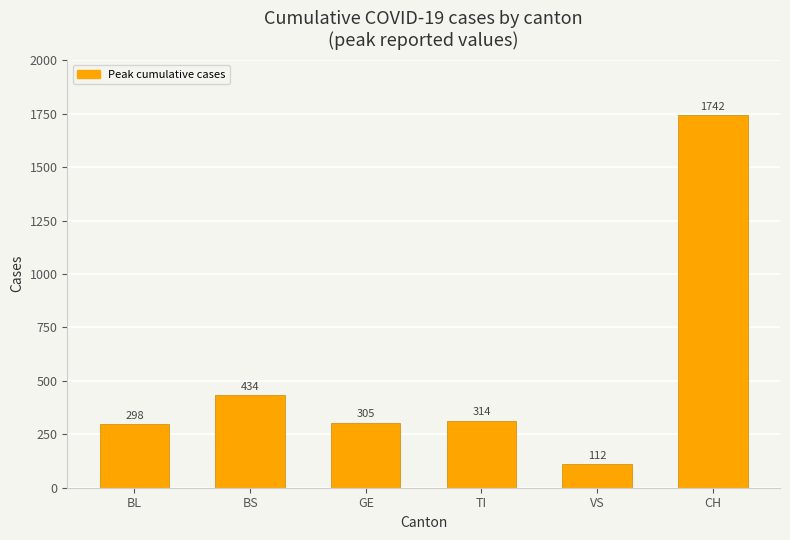

At which category does the chart reach its peak across all series?

CH